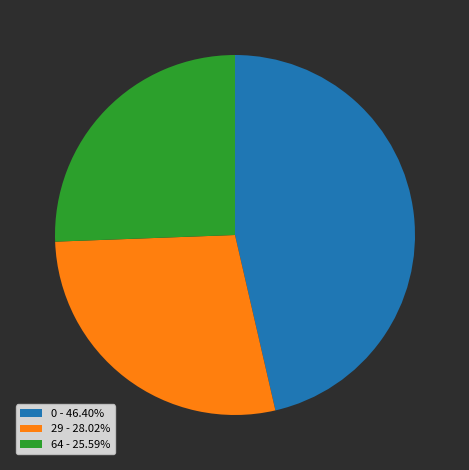

Is there any slice that represents more than half of the pie?

No